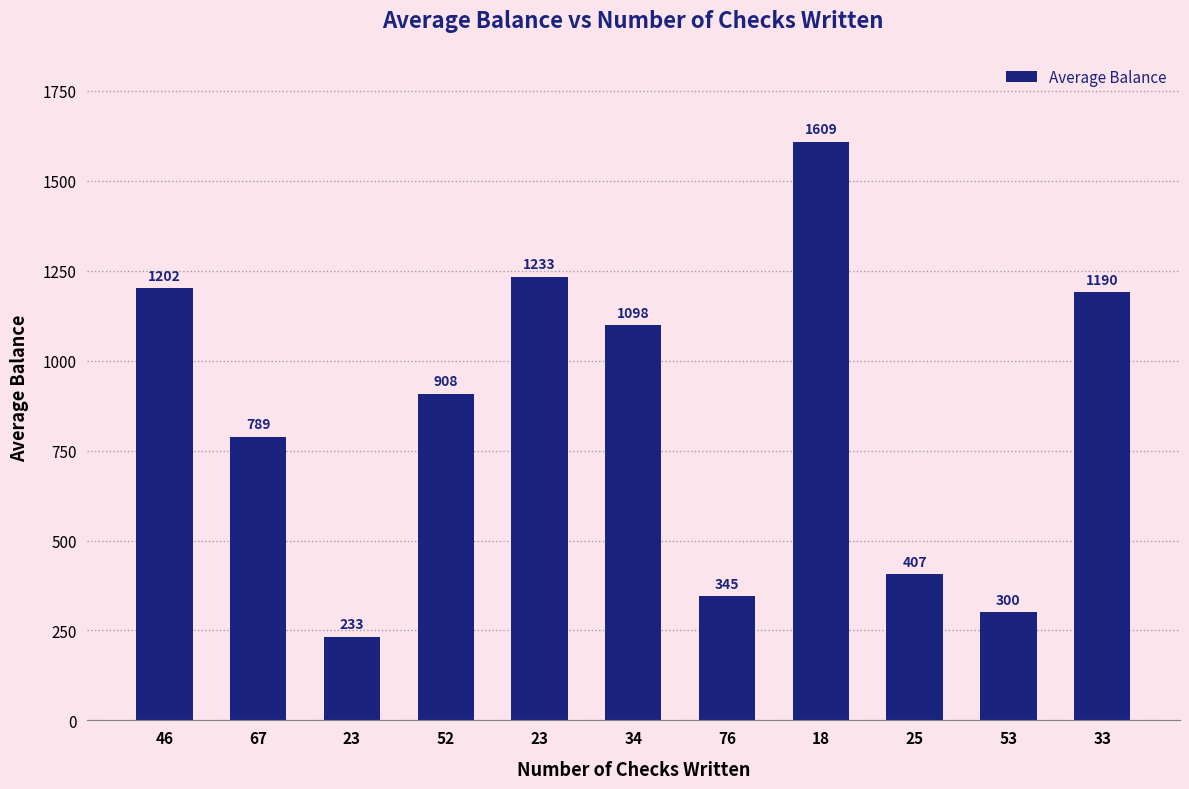

What is the average value?

847